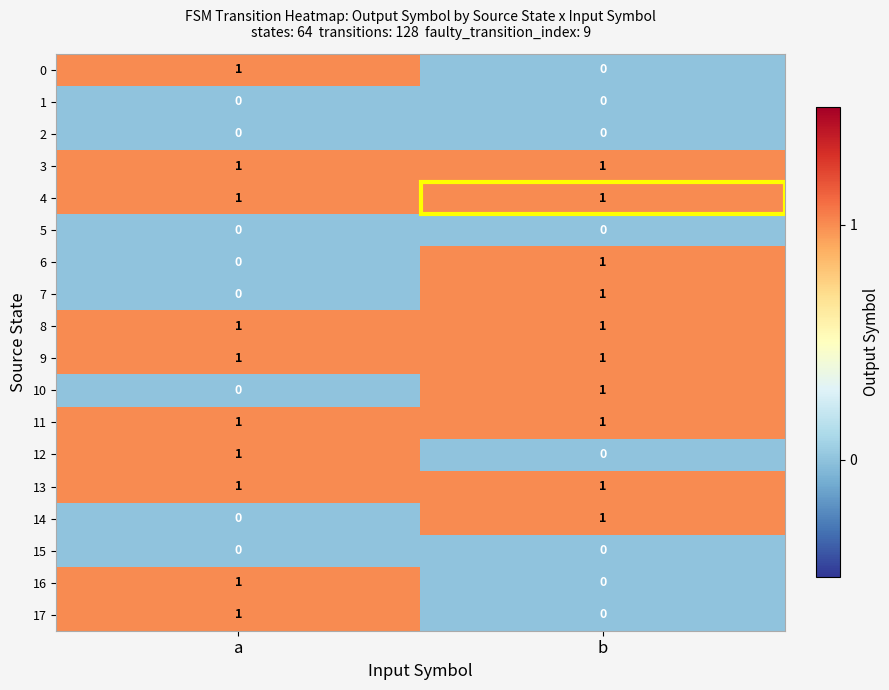

How many categories are shown in the chart?

2